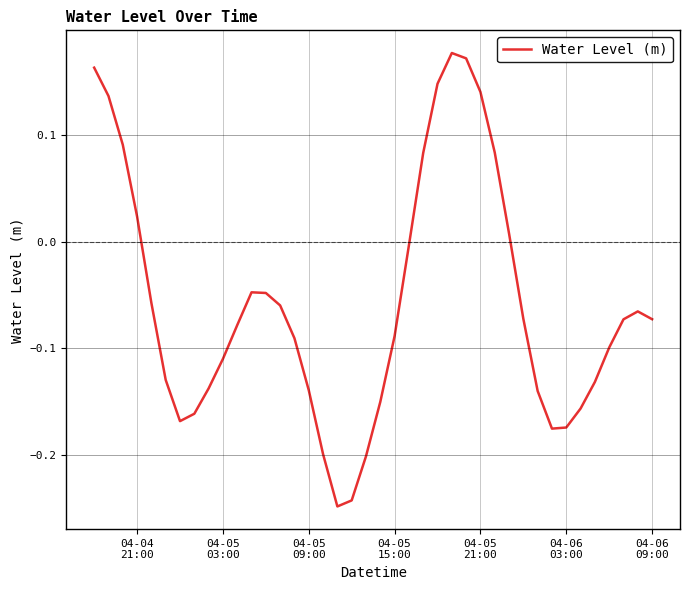

Does the chart display data point markers on the line(s)?

No